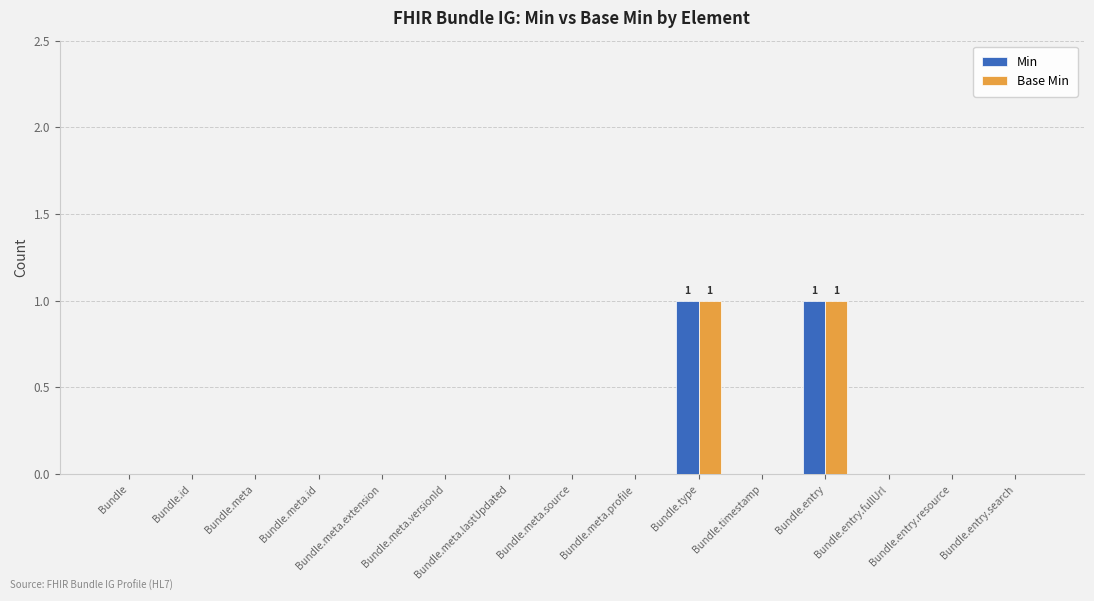

How many series are shown in this chart?

2